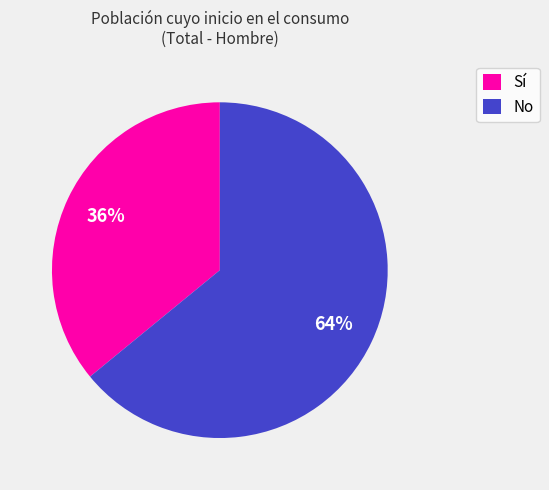

What is the ratio of the value at No to the value at Sí?

1.8